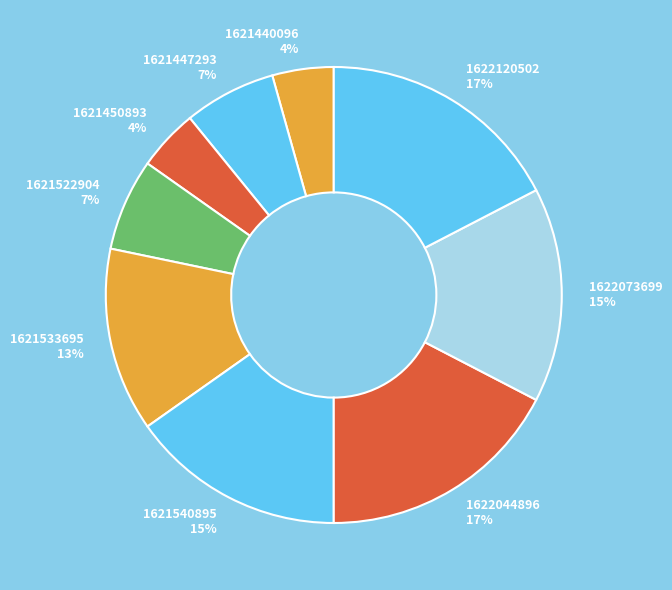

Count the number of slices in the pie.

9